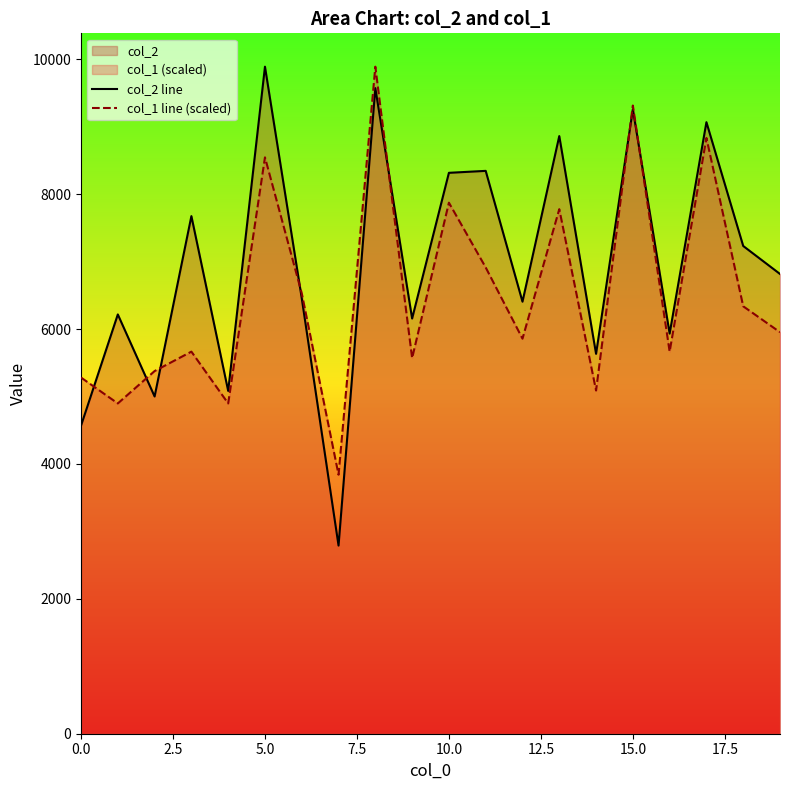

Rank the series by their average value, from highest to lowest.

col_2 line, col_1 line (scaled)